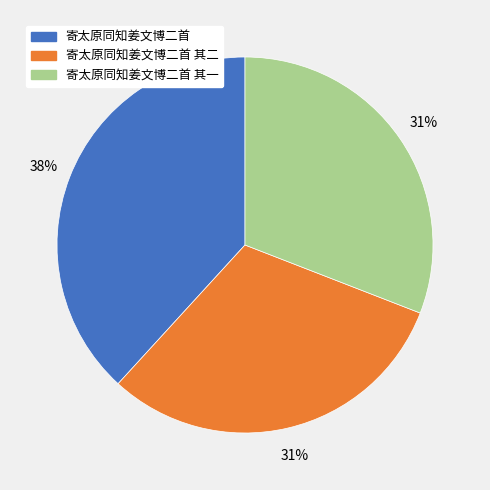

To the nearest percent, what percentage of the pie is 寄太原同知姜文博二首?

38%